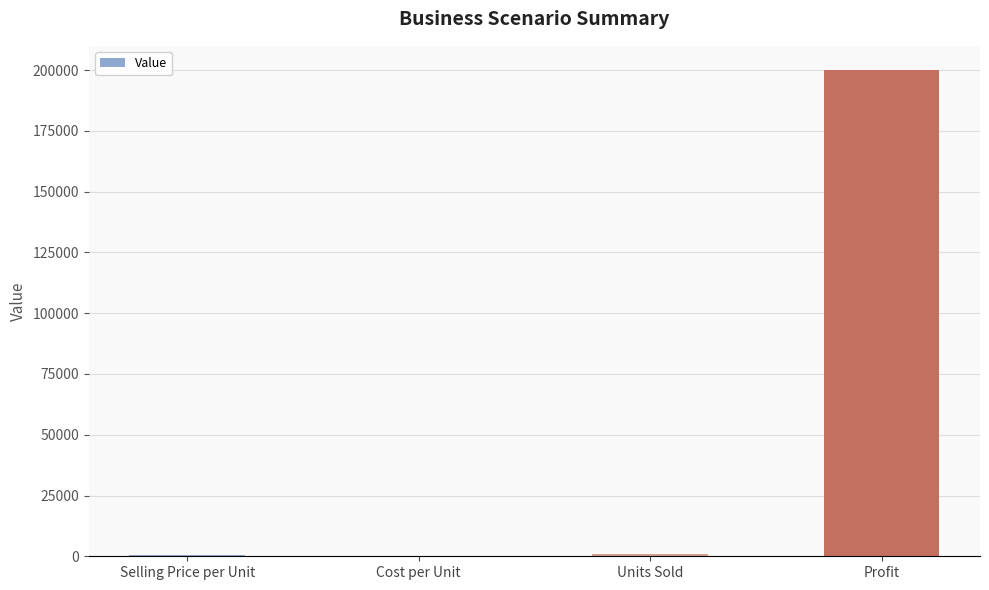

Between Cost per Unit and Profit, which is larger?

Profit